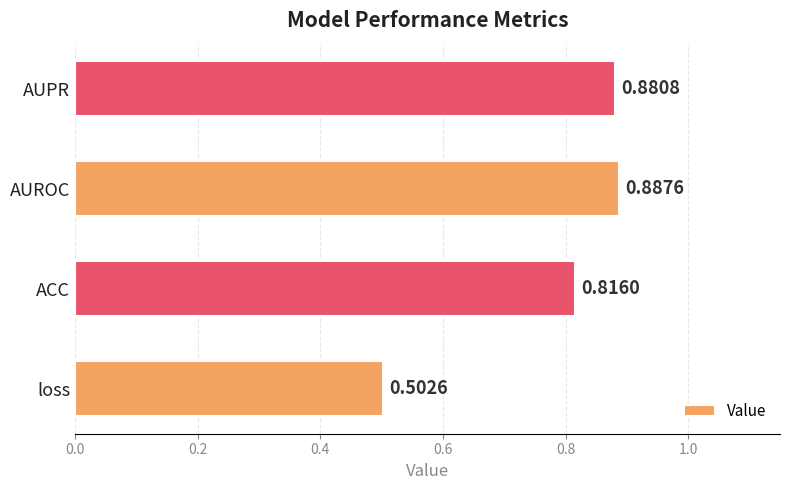

List the labels in order of value, largest first.

AUROC, AUPR, ACC, loss